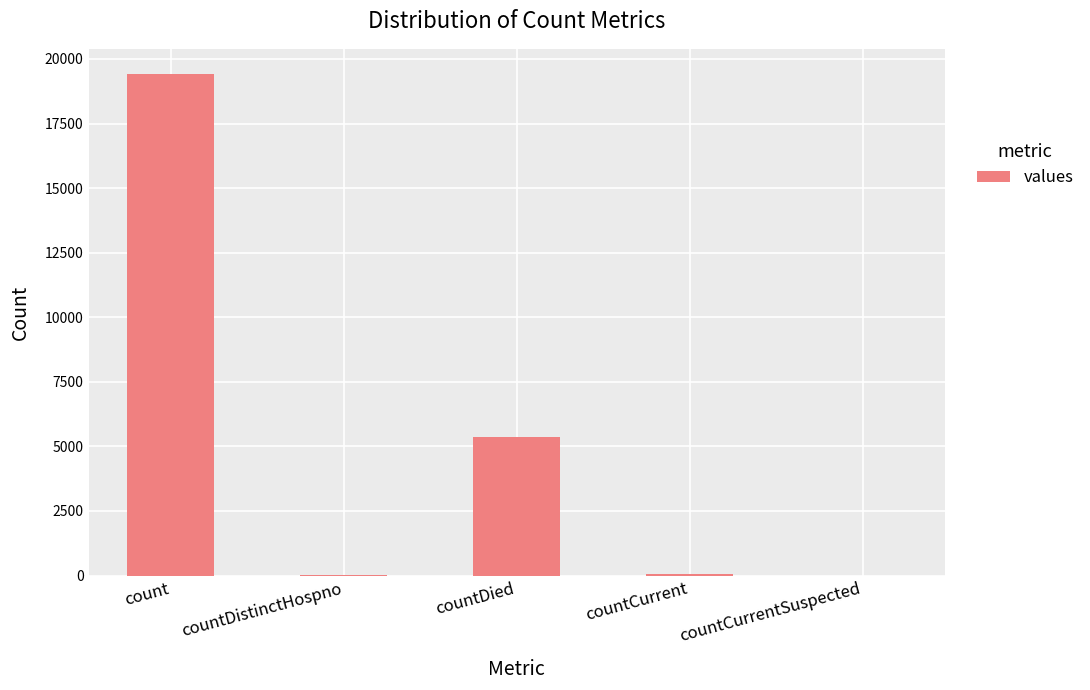

What is the sum of the values at count and countDied?

24777